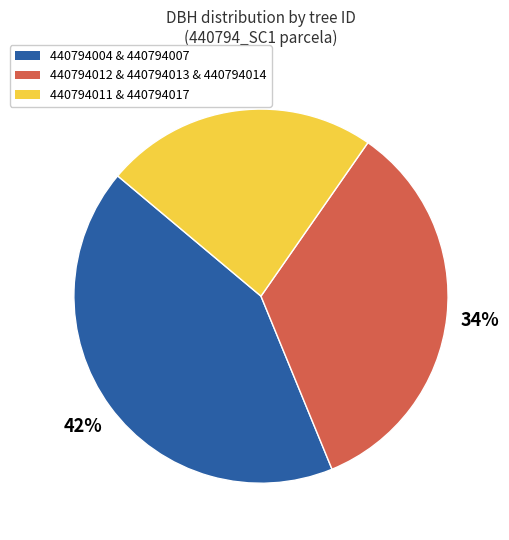

To the nearest percent, what is the average slice percentage?

33%